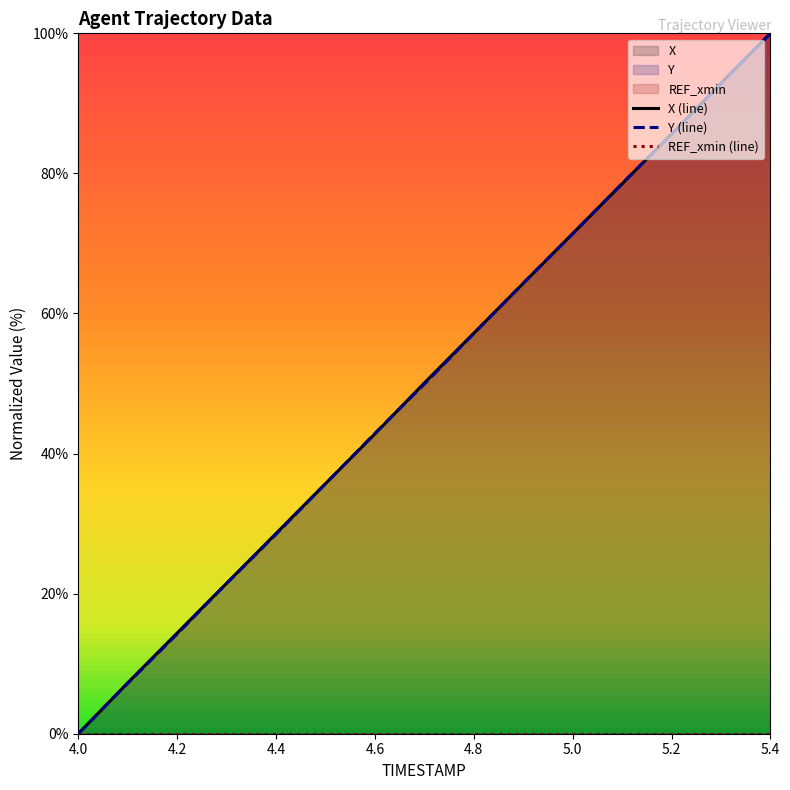

At which label does Y (line) reach its peak?

5.4